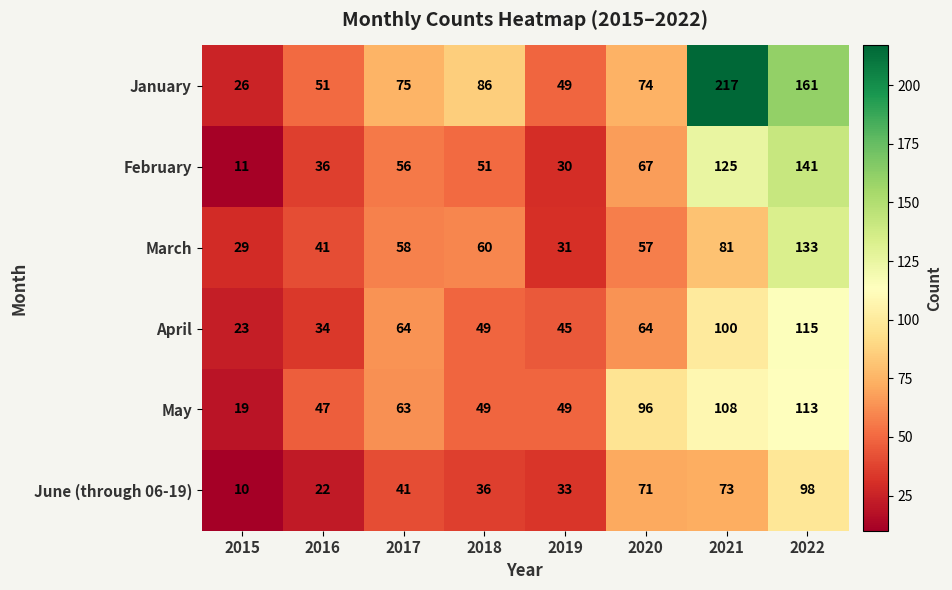

What is the average value of the April series?

62